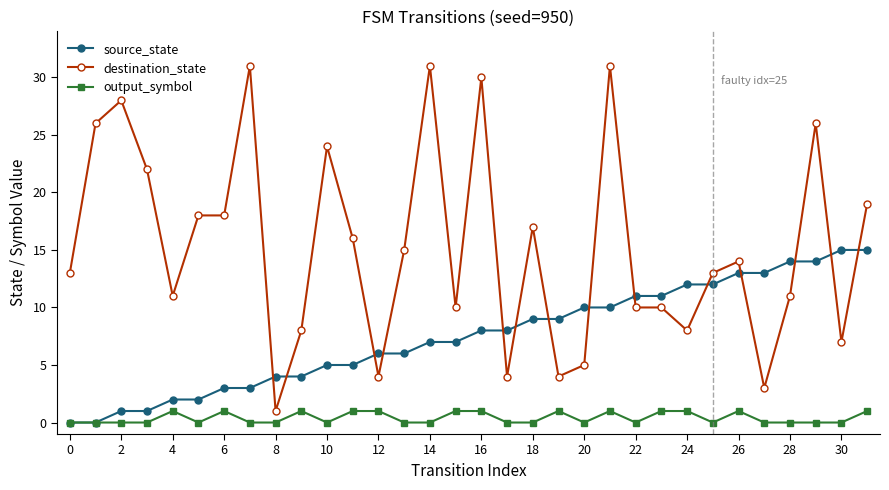

Which series has the largest total across all categories?

destination_state